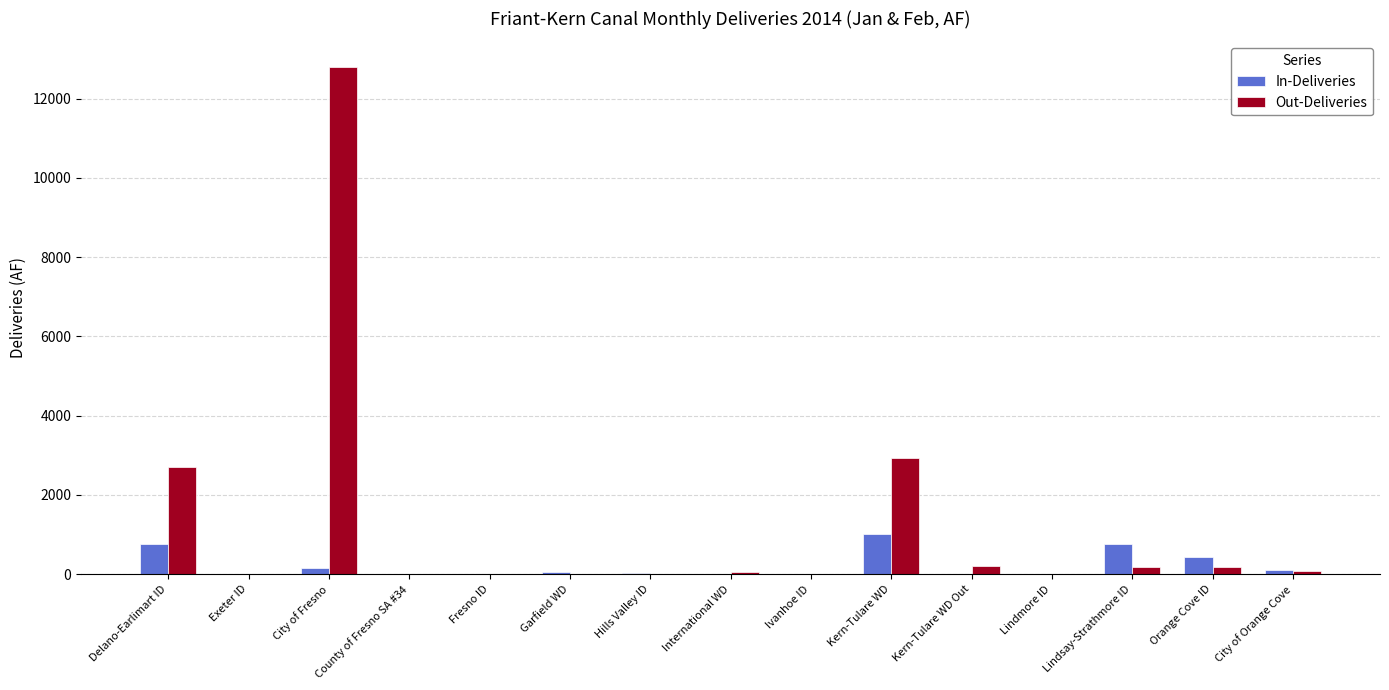

What value does the In-Deliveries series have at Orange Cove ID, to the nearest 10?

440